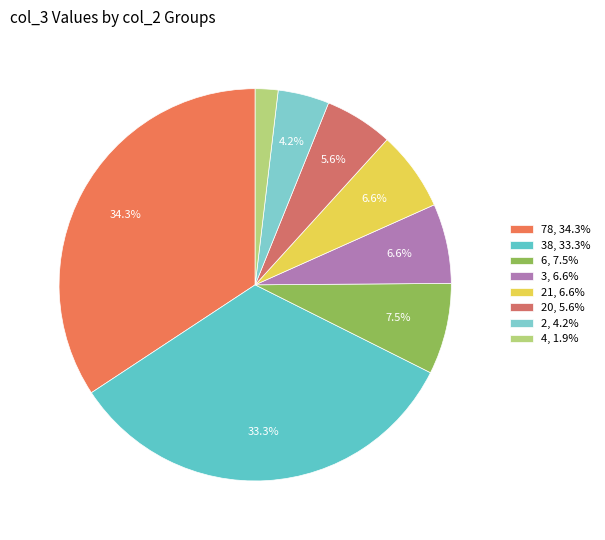

Count the number of slices in the pie.

8